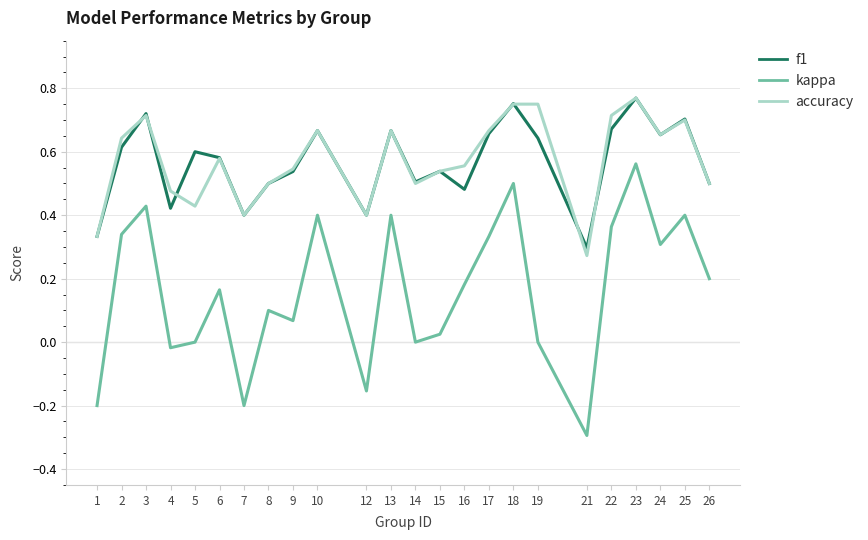

What is the total value across all series at 3?

1.9